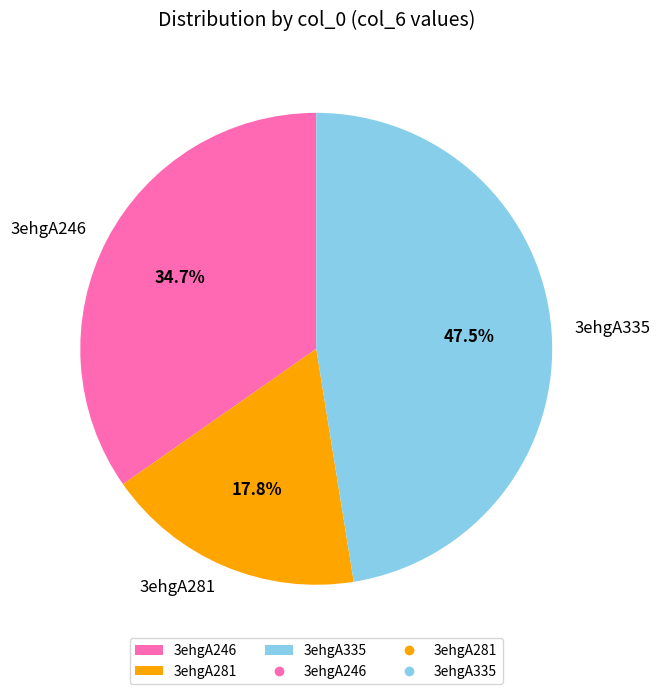

Approximately how many times larger is the value at 3ehgA335 compared to 3ehgA281?

2.7